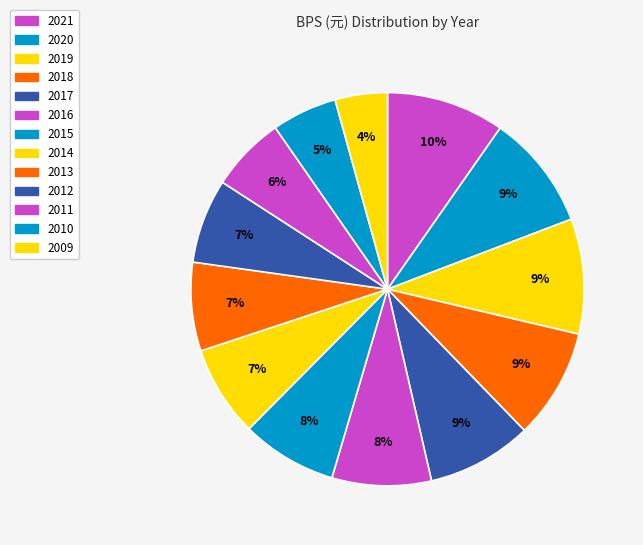

Does any single category account for the majority?

No